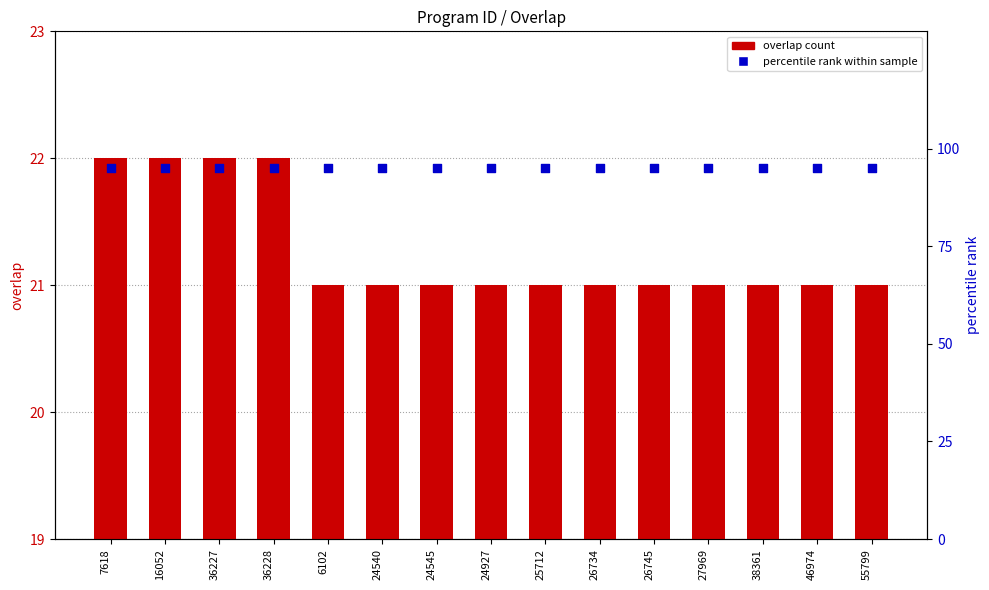

Which series reaches the maximum Y coordinate?

percentile rank within sample